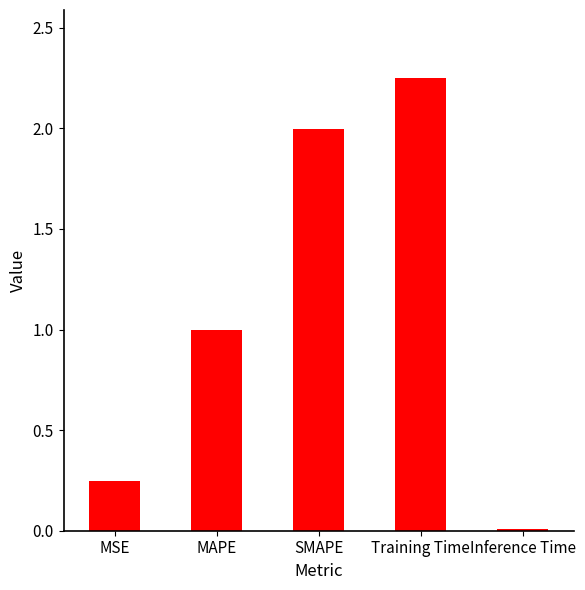

Does the chart contain any negative values?

No